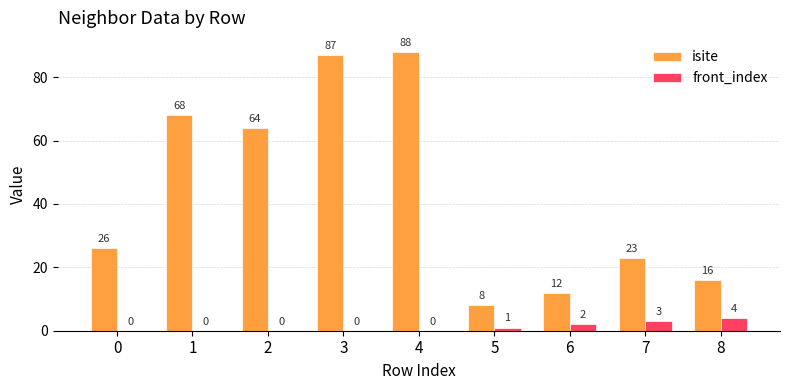

True or false: isite has a value of 6 at 6.

False